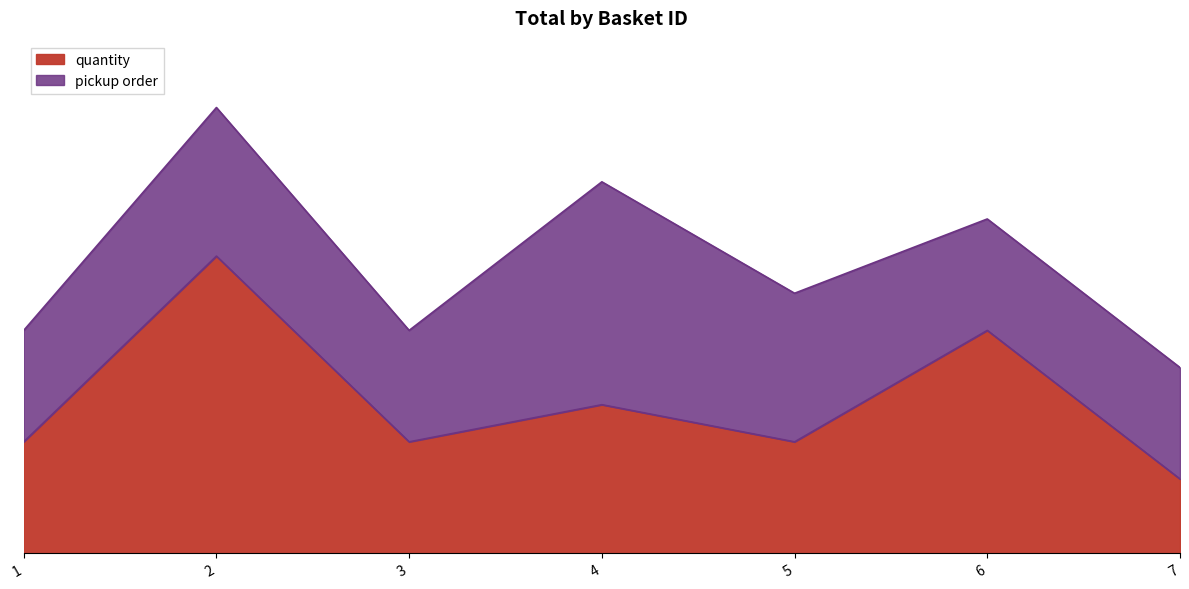

How many points are lower than both their immediate neighbors (excluding endpoints)?

2